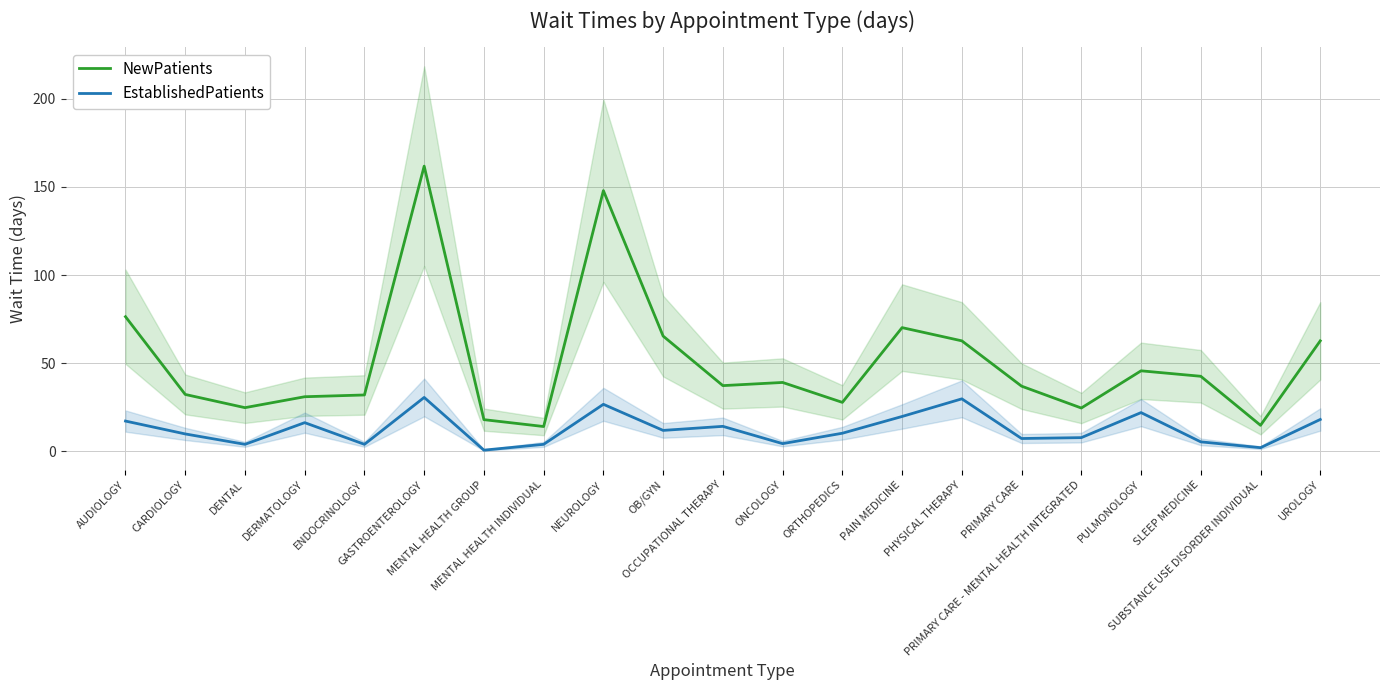

What is the label of the 13th point from the right?

NEUROLOGY